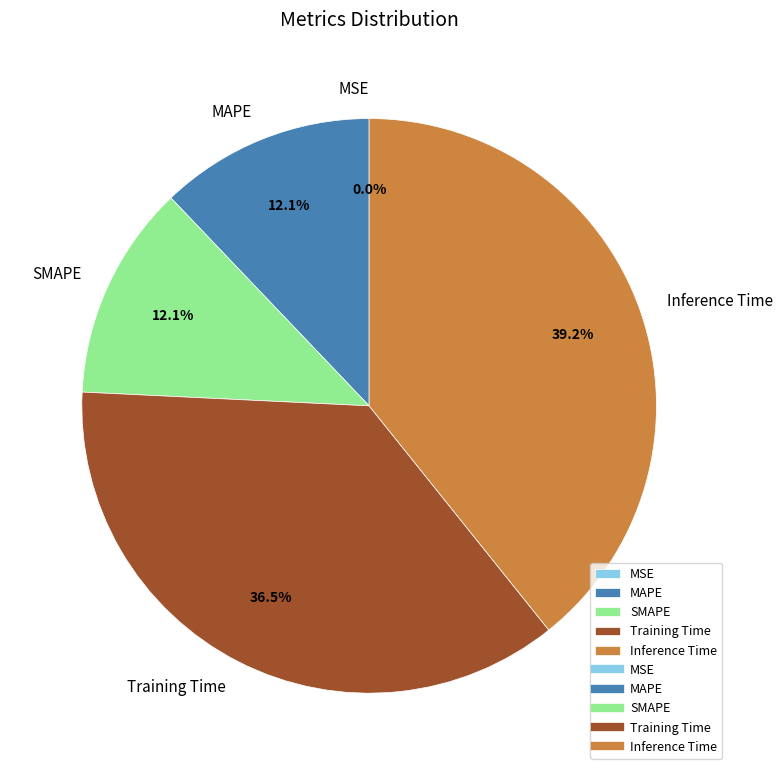

To the nearest percent, what is the combined percentage of Inference Time and SMAPE?

51%